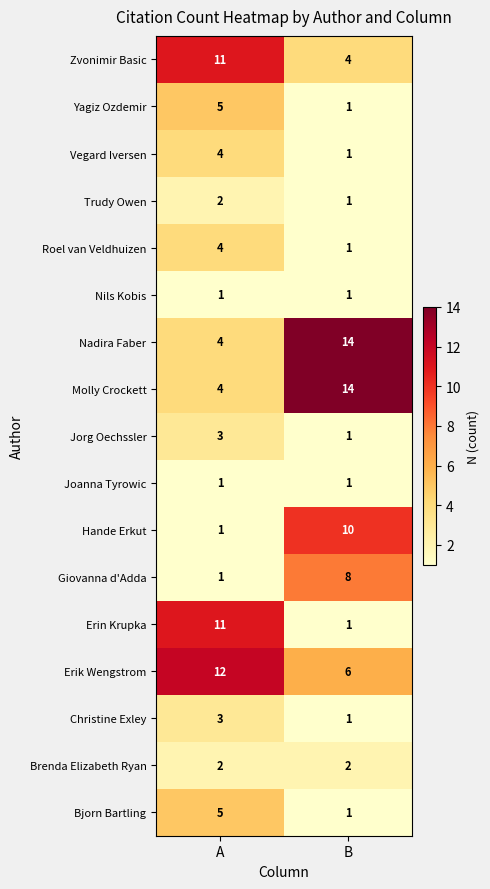

The value of Erin Krupka at A is 17. True or false?

False